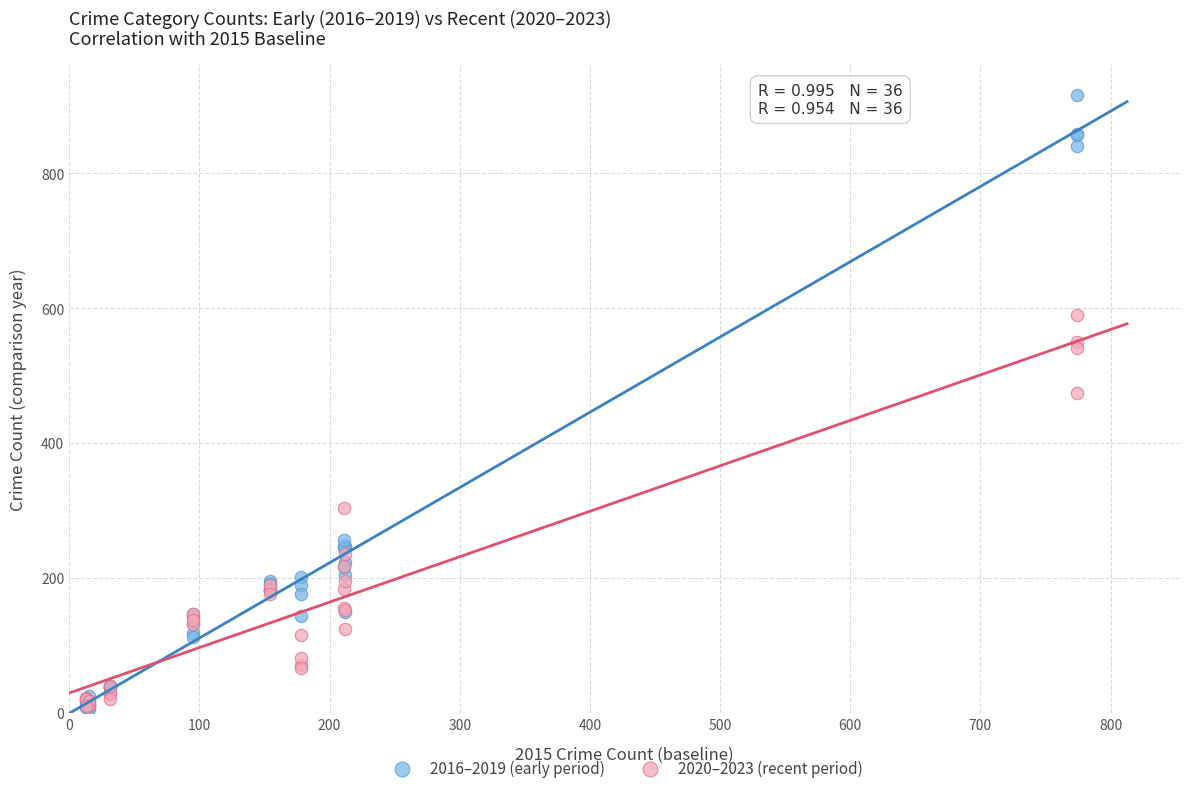

Which series reaches the maximum Y coordinate?

2016–2019 (early period)